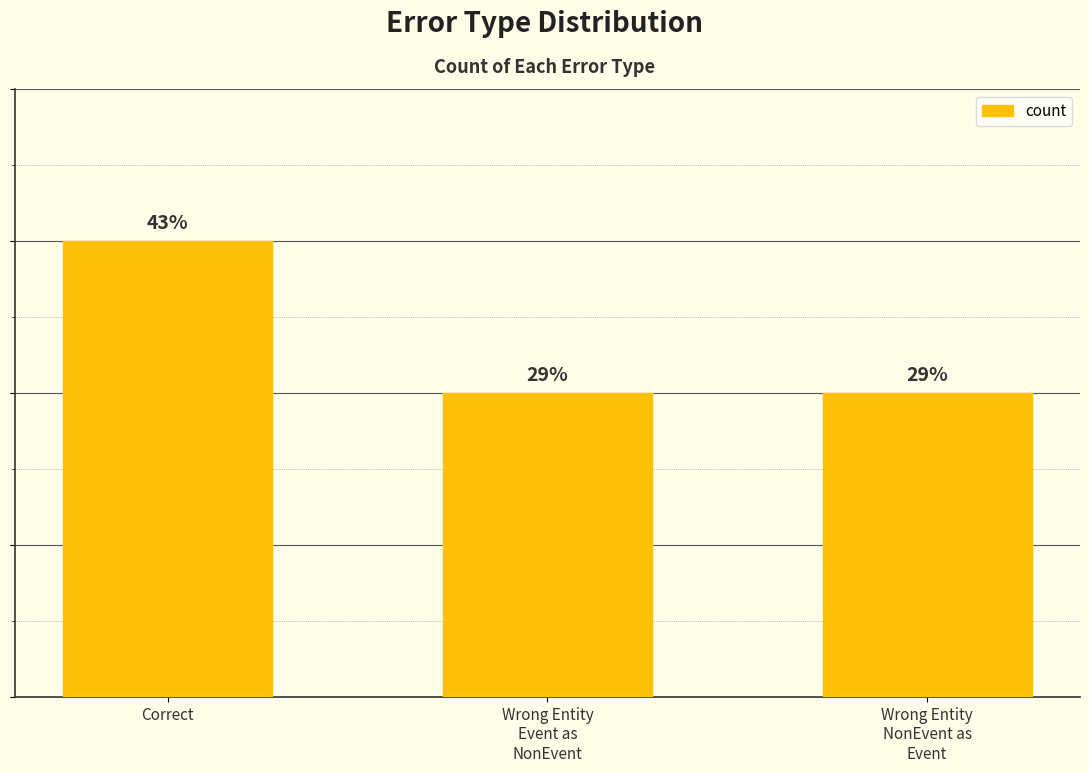

Are the bars horizontal?

No